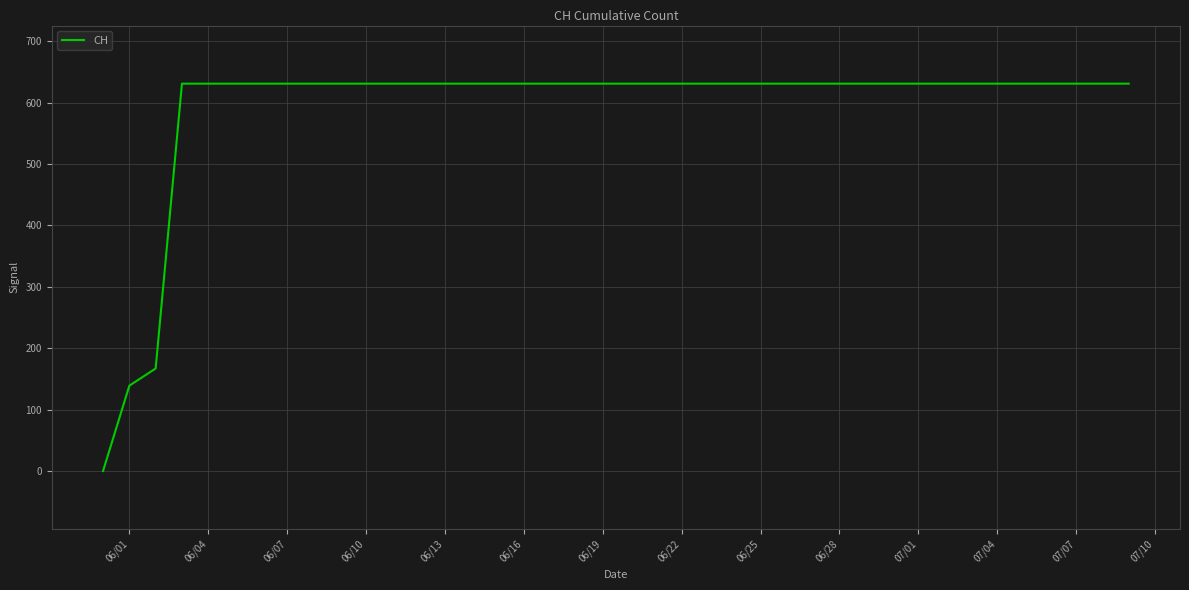

What is the difference between the maximum and minimum values?

631